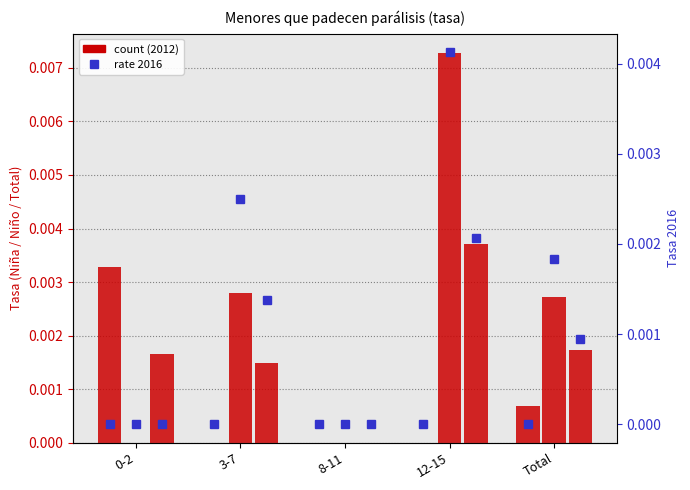

What position from the left is 3-7?

2